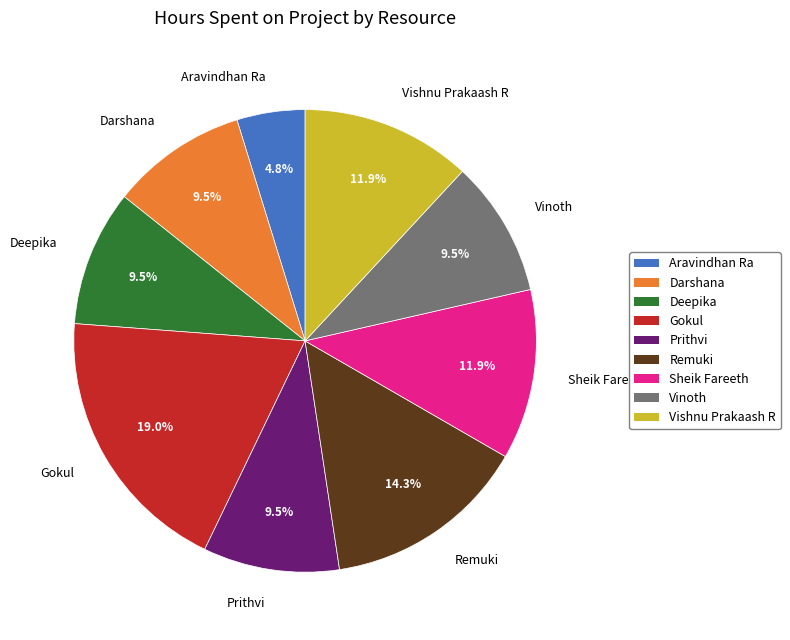

Which category has the smallest portion of the pie?

Aravindhan Ra